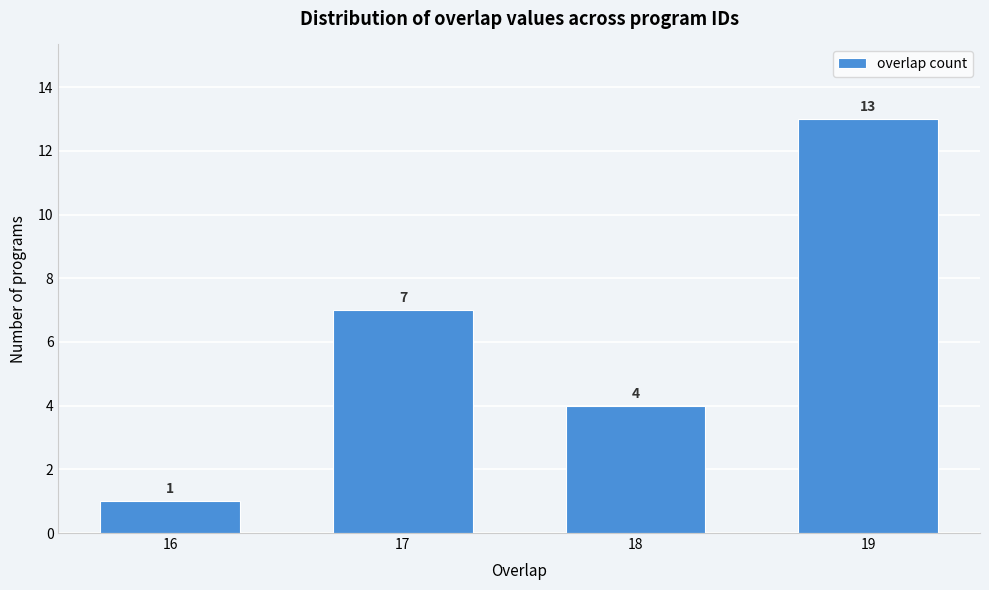

Reading left to right, list all the values displayed in this chart.

1	7	4	13